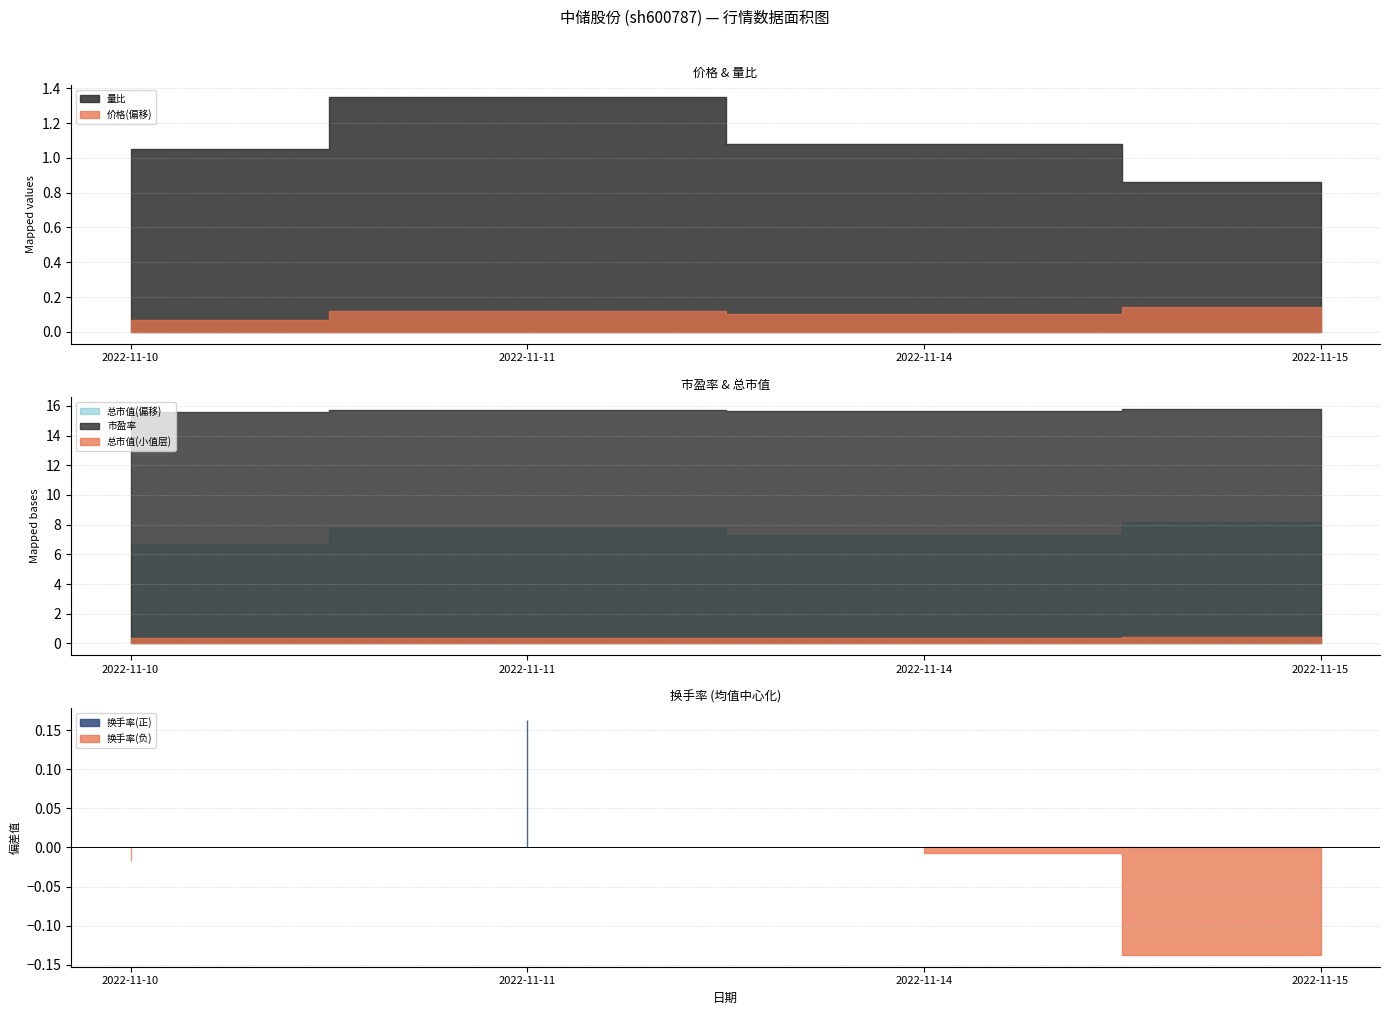

The 总市值(亿元) series shows 108.2 at 2022-11-15. True or false?

True